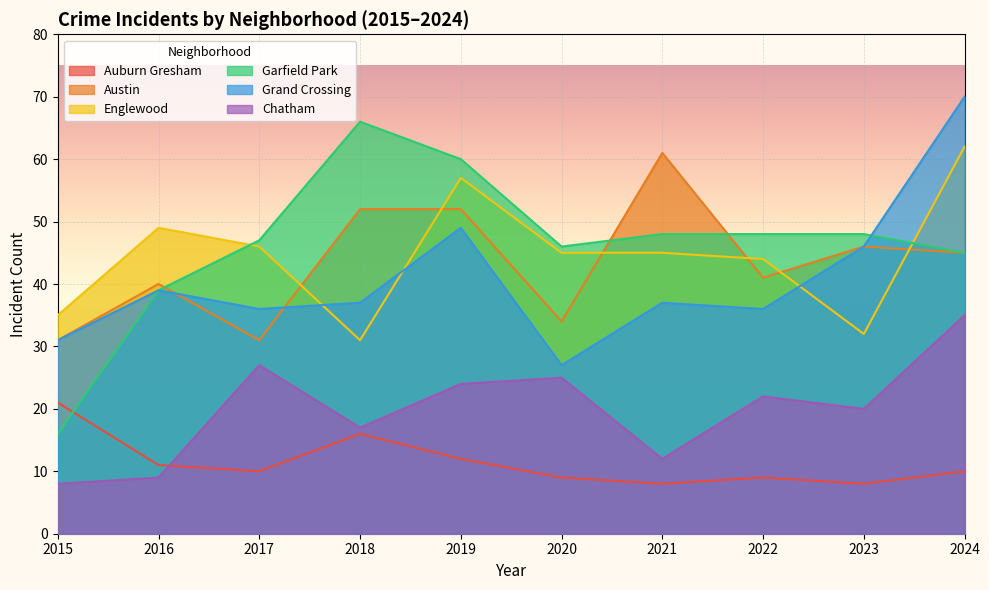

What is the value of the Austin point at the 1st from the left?

31